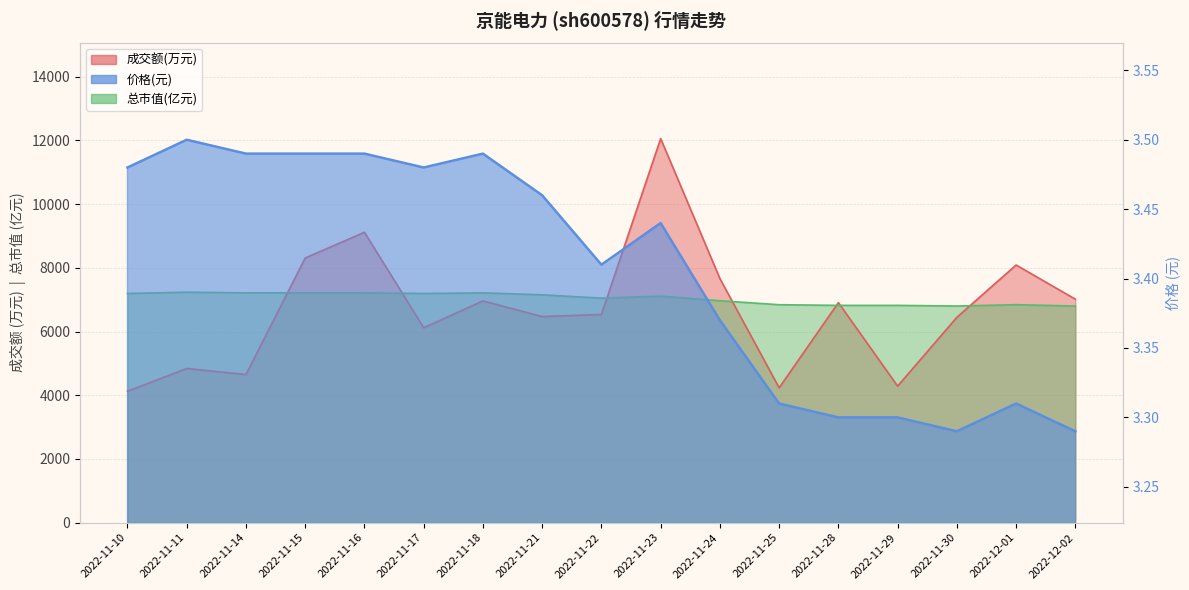

At which category is the sum across all series the highest?

2022-11-23